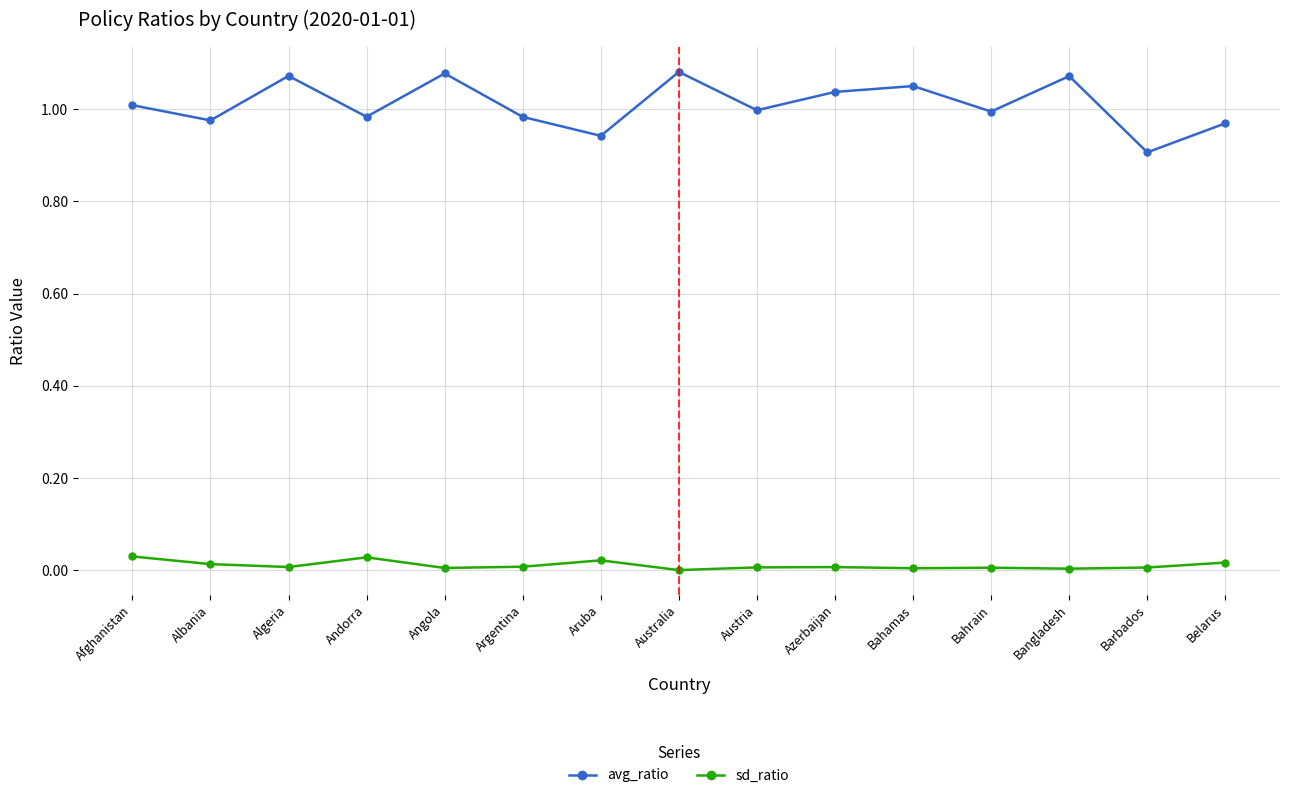

Where is the first local maximum for sd_ratio?

Andorra